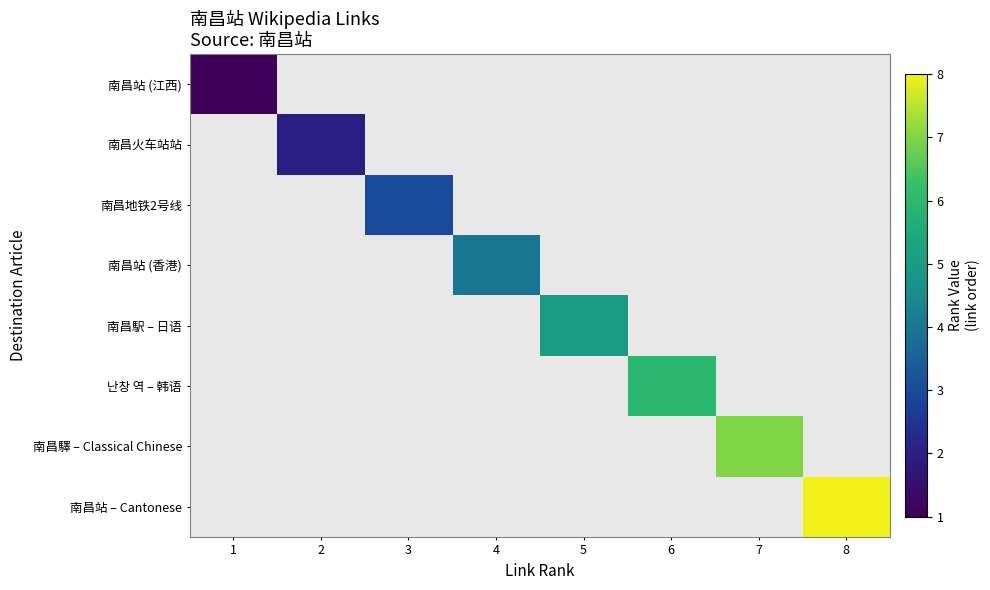

Rank the series by their average value, from lowest to highest.

南昌站 (江西), 南昌火车站站, 南昌地铁2号线, 南昌站 (香港), 南昌駅 – 日语, 난창 역 – 韩语, 南昌驛 – Classical Chinese, 南昌站 – Cantonese